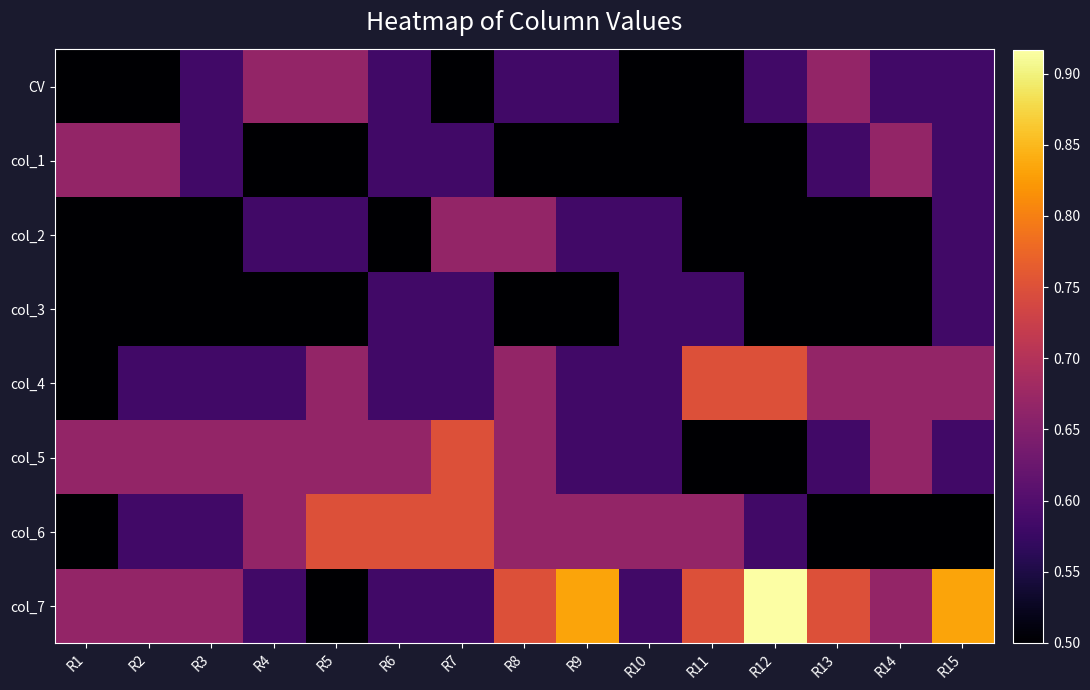

What is the smallest value displayed?

0.5